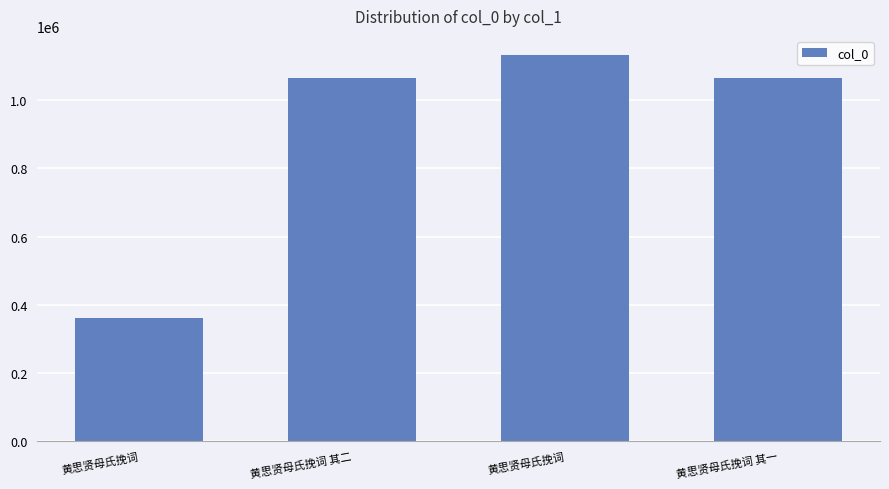

Does the chart contain stacked bars?

No